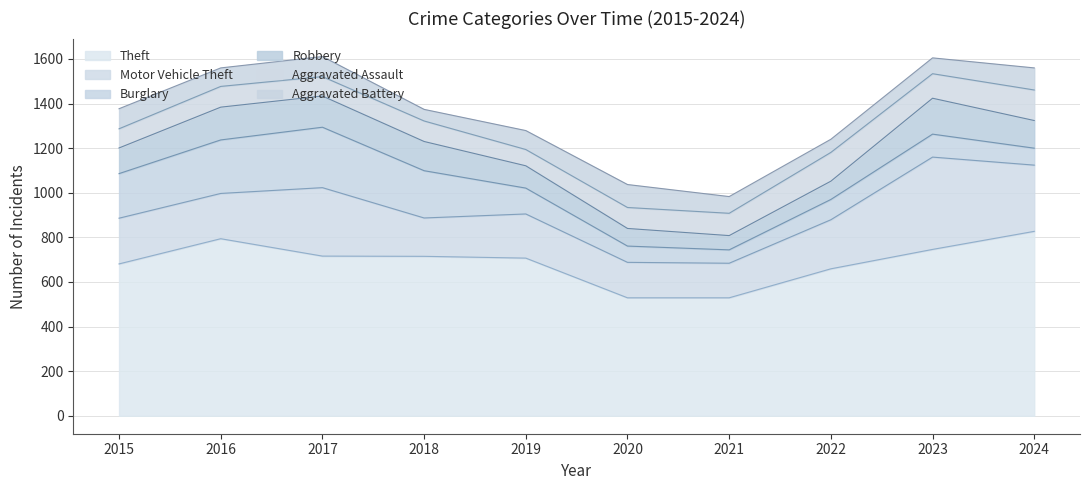

What is the total value across all series at 2019?

1279